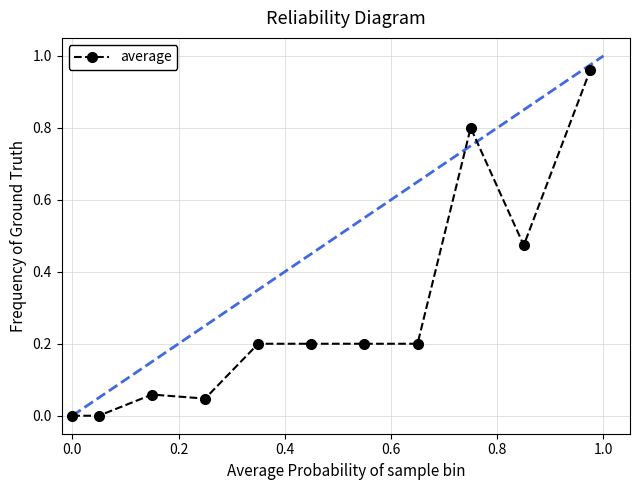

True or false: the data has more than 0 interior local peaks.

True